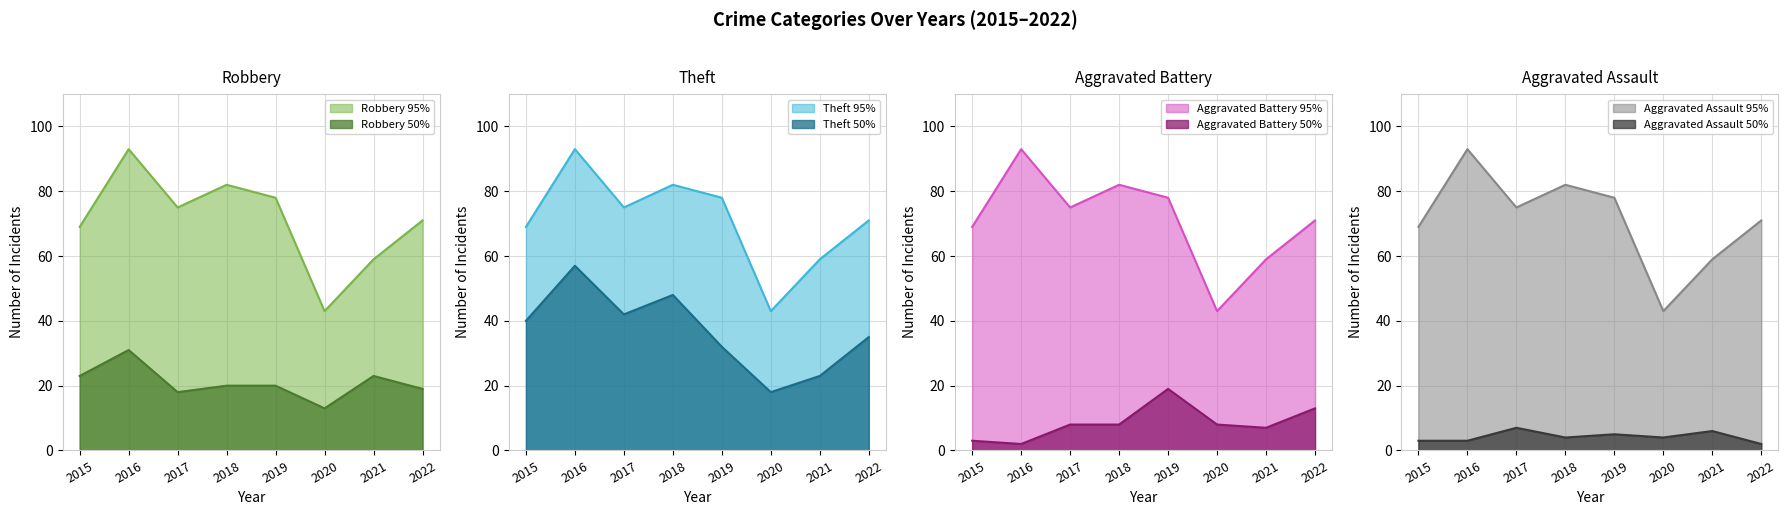

Which category has the lowest value across all series?

2016